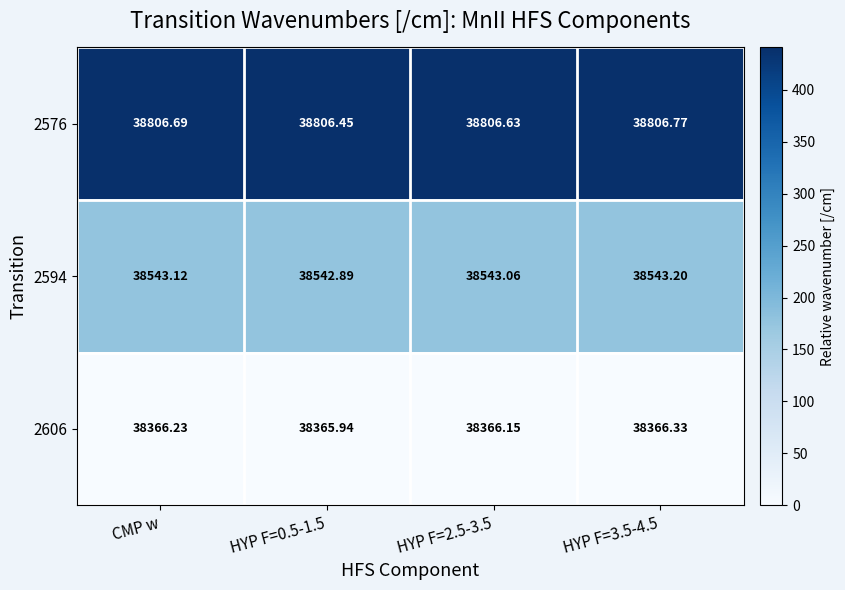

List the series in order of their peak value, highest first.

2576, 2594, 2606